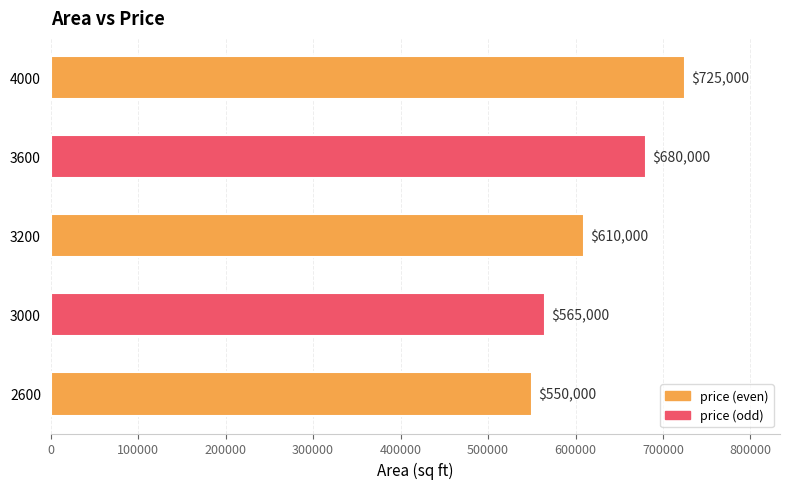

True or false: the data shows 221759 at 4000.

False